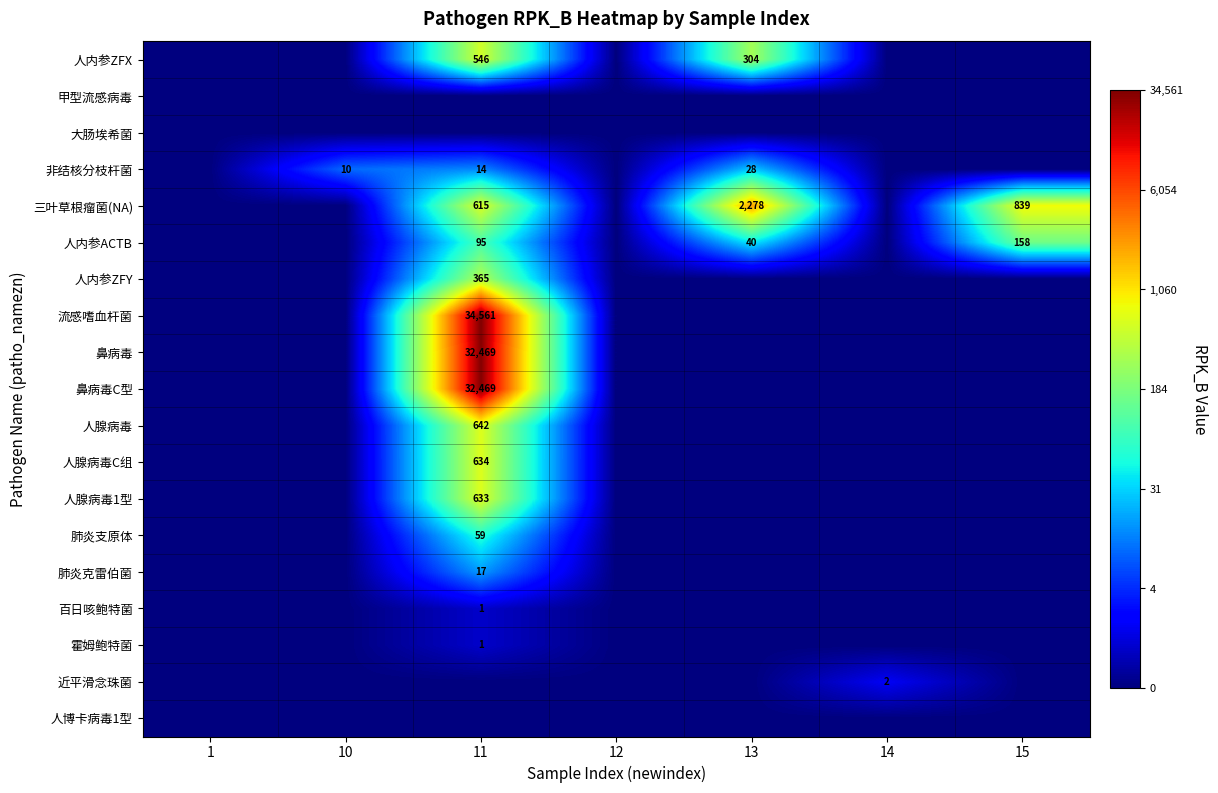

The value of 鼻病毒C型 at 13 is -6.4. True or false?

False